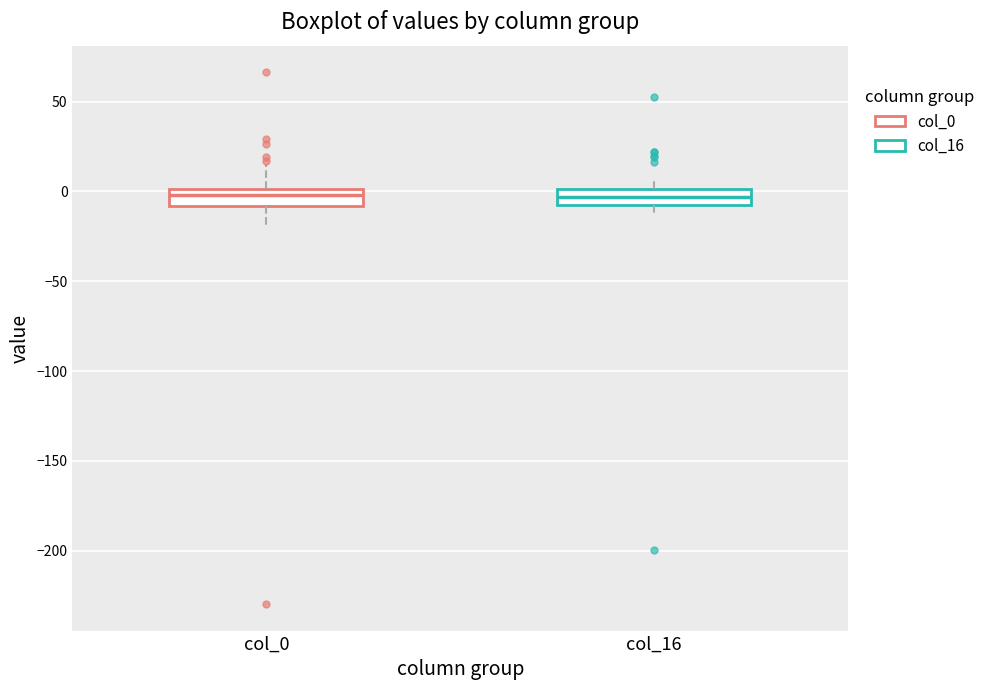

Reading left to right, read every box against the y-axis: the position of its median line, the range the box covers, and the ends of its whiskers. The values are not printed on the chart, so give them approximately, as read against the axis.

col_0: median 0 (inside the box), box -10 to 0, whiskers -20 to 15
col_16: median -5, box -10 to 0, whiskers -10 (just below the box's lower edge) to 10